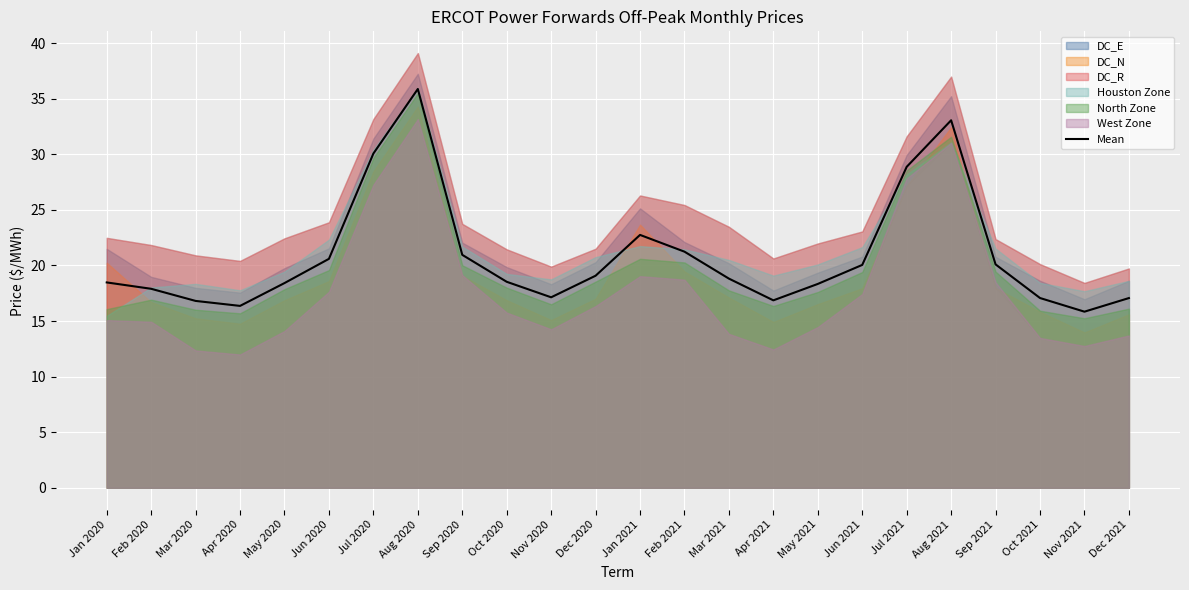

At which category does the data reach its first local valley?

Apr 2020